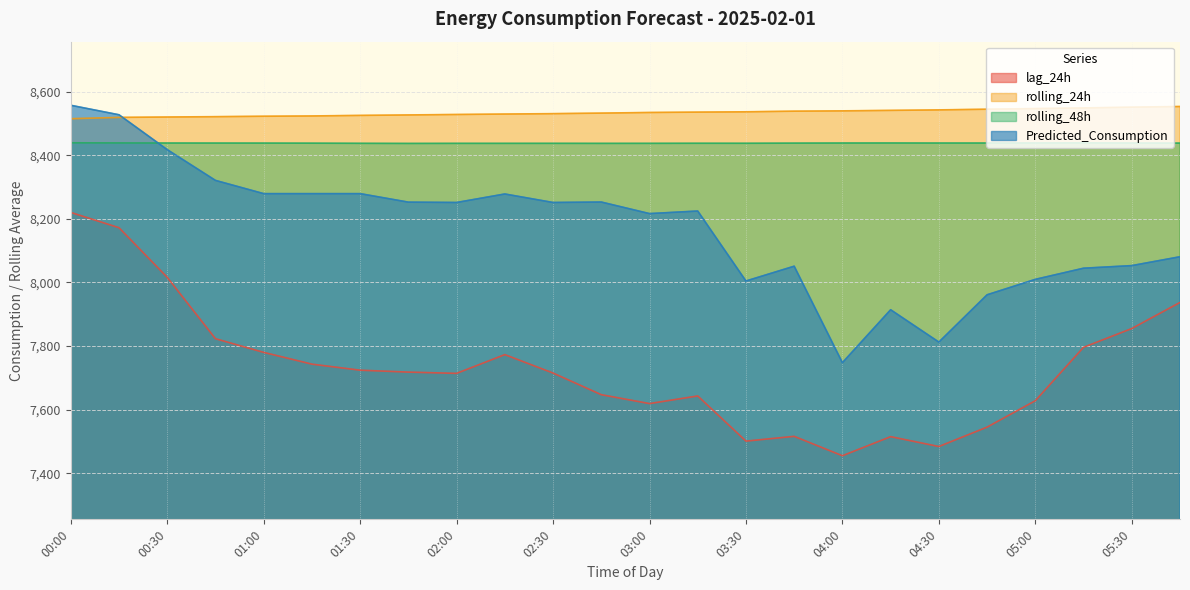

Which category has the highest value across all series?

00:00